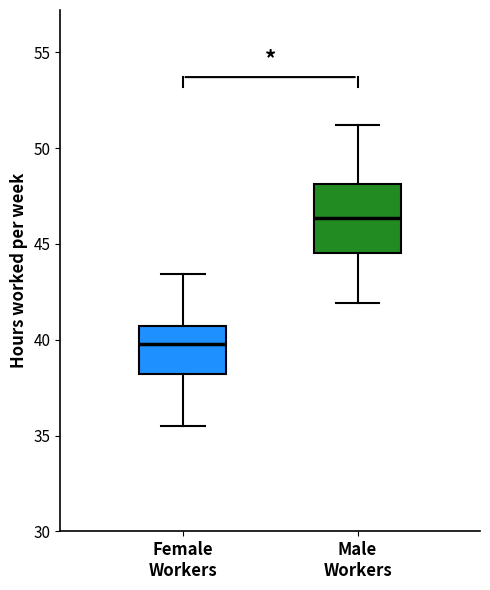

Reading left to right, read every box against the y-axis: the position of its median line, the range the box covers, and the ends of its whiskers. The values are not printed on the chart, so give them approximately, as read against the axis.

Female Workers: median 40.0, box 38.0 to 40.5, whiskers 35.5 to 43.5
Male Workers: median 46.5, box 44.5 to 48.0, whiskers 42.0 to 51.0